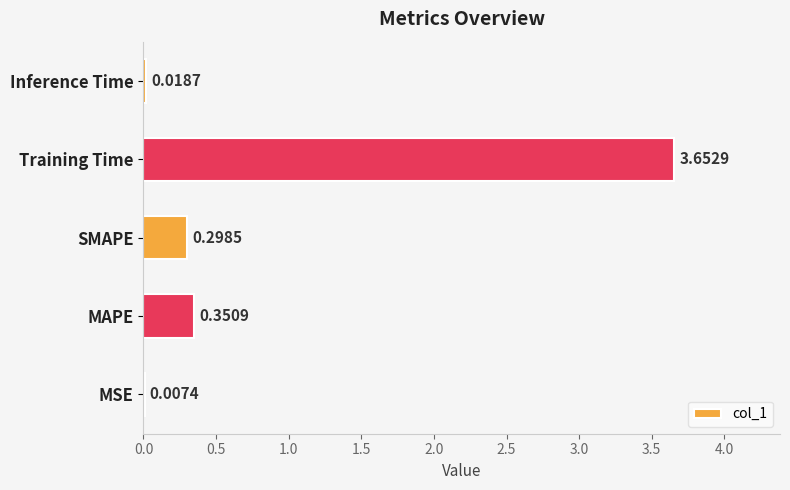

What is the change in value from MSE to Training Time?

+3.6